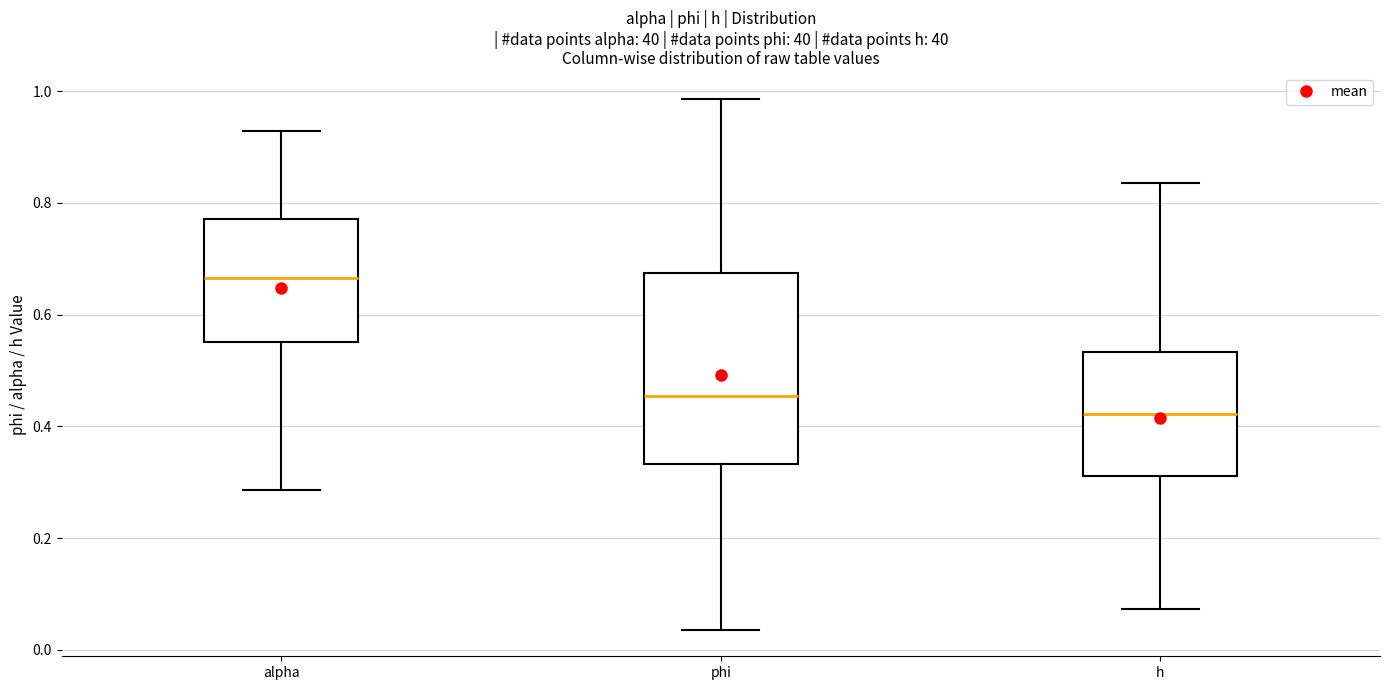

Where does the lower whisker of the box for h end on the y-axis? The values are not printed on the chart, so give them approximately, as read against the axis.

0.08